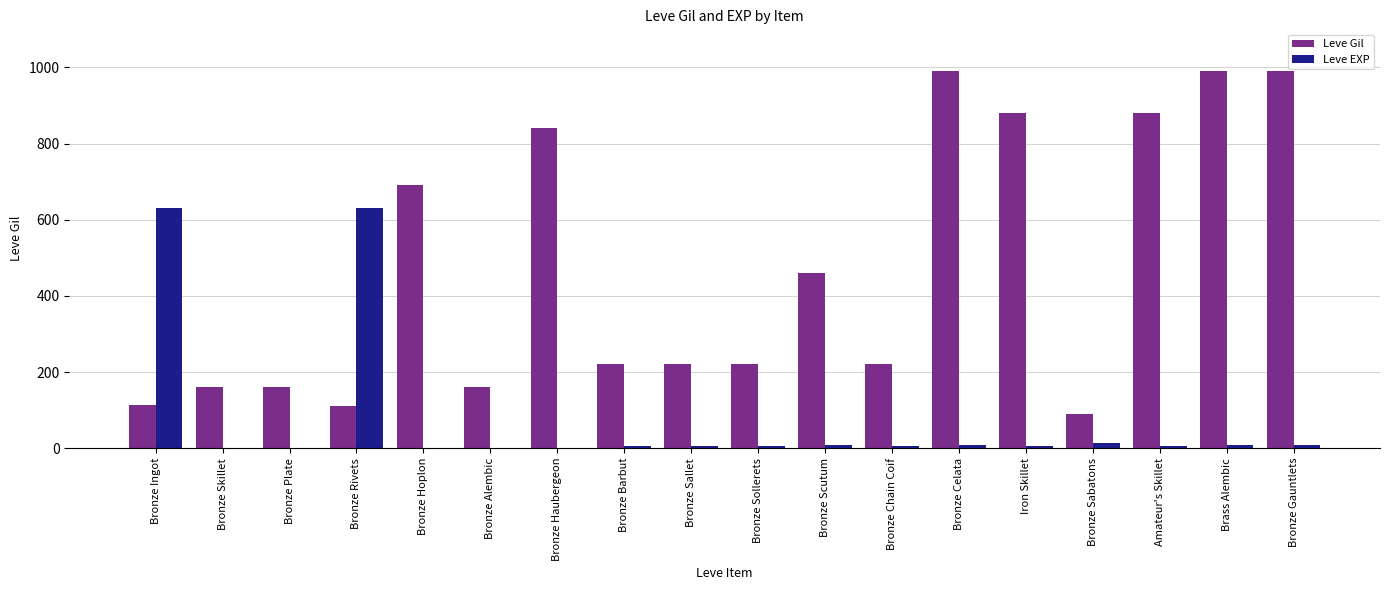

Which series has the largest total across all categories?

Leve Gil